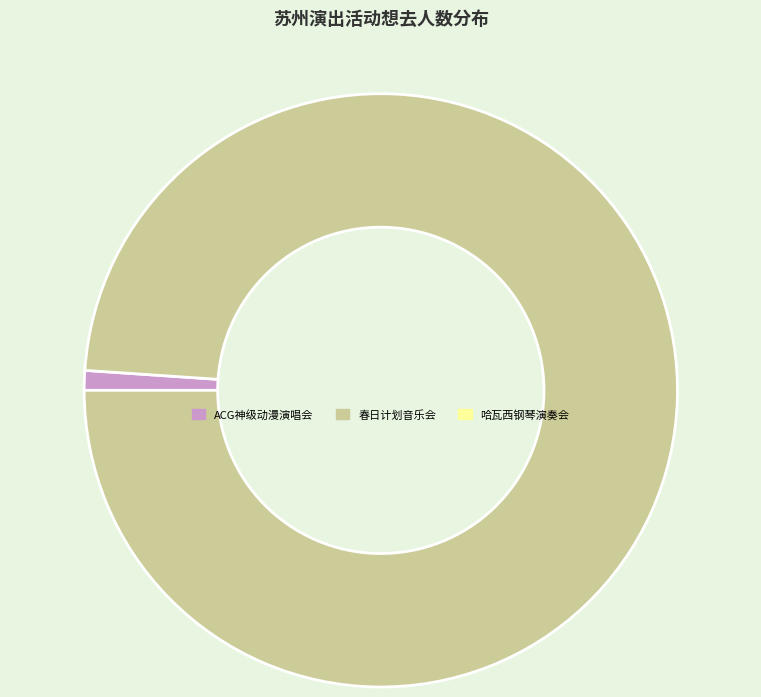

Is there any slice that represents more than half of the pie?

Yes